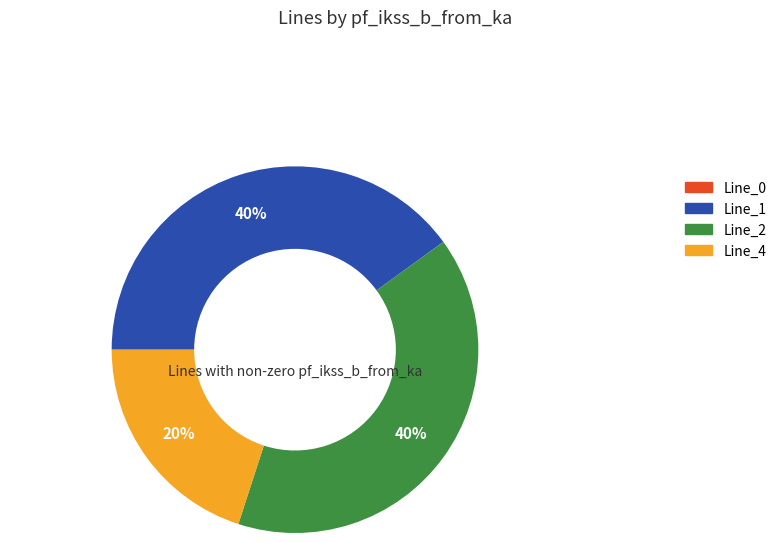

To the nearest percent, what is the average slice percentage?

33%